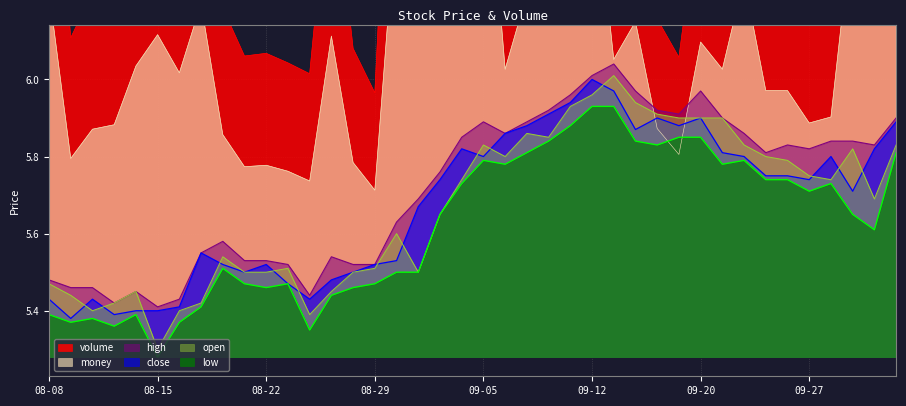

Which has a higher value, 2019-09-17 or 2019-08-21?

2019-09-17